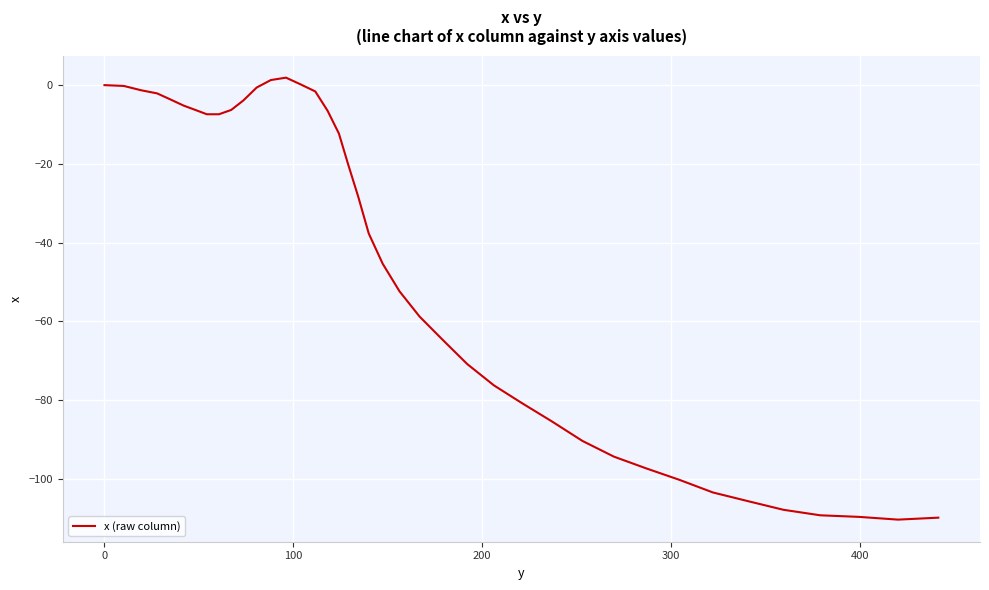

What is the difference between the maximum and minimum values?

112.3